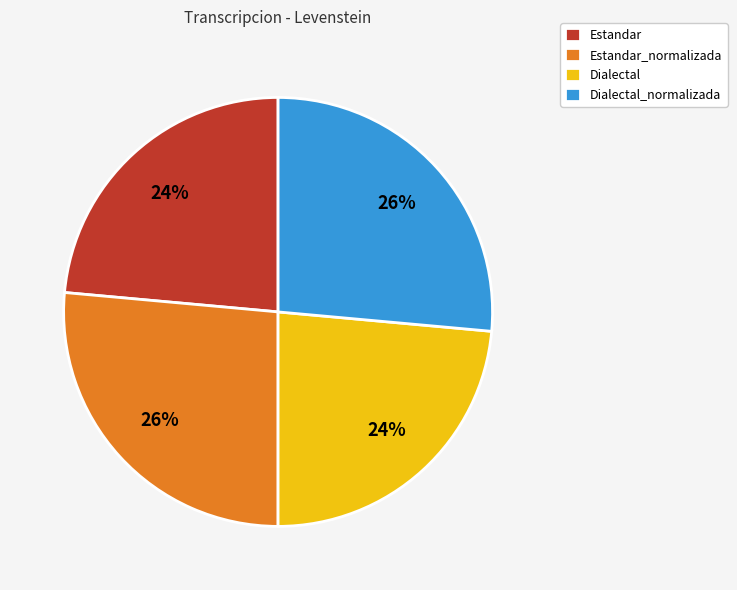

To the nearest percent, what is the average slice percentage?

25%